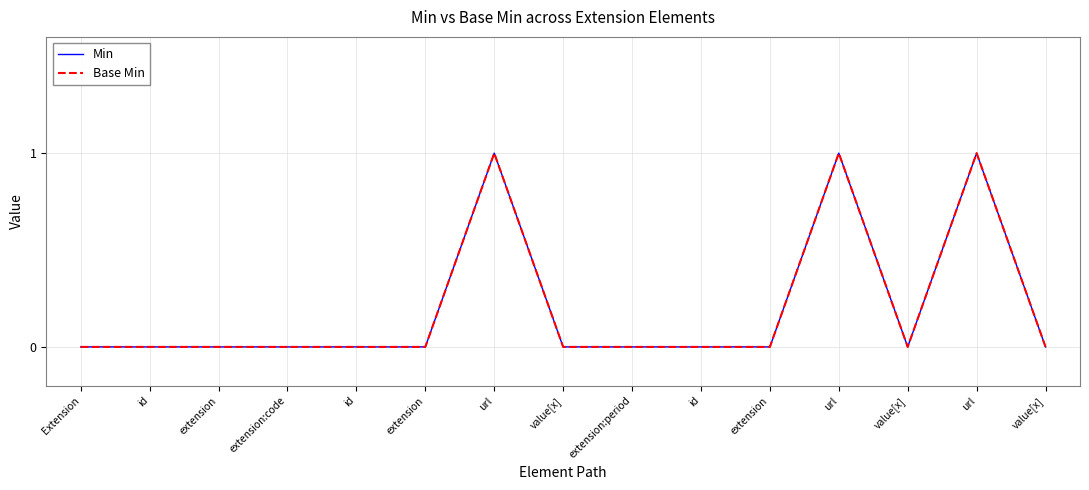

True or false: Base Min has a value of -1 at value[x].

False